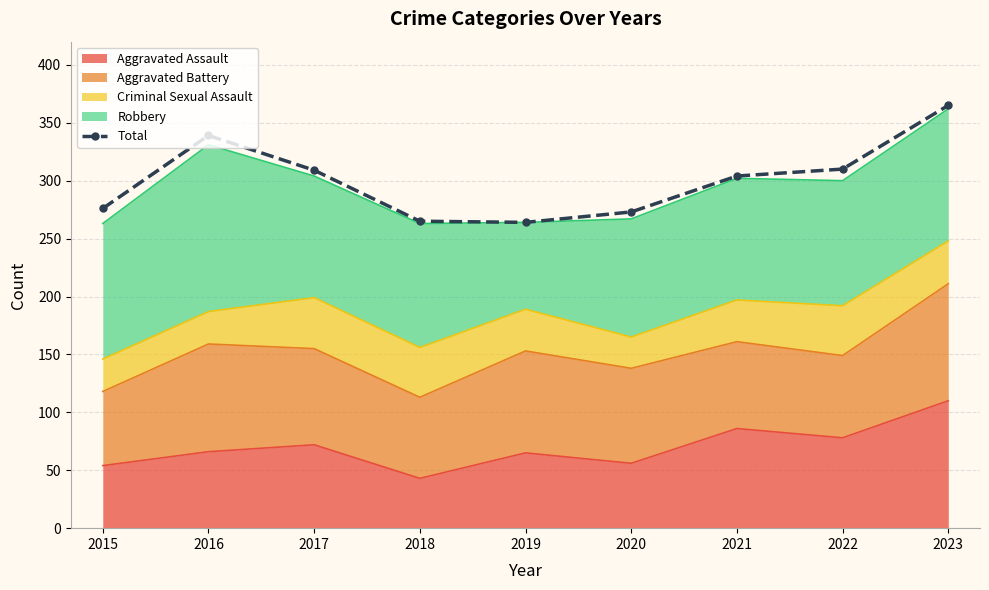

At which label is the value closest to 314?

2022